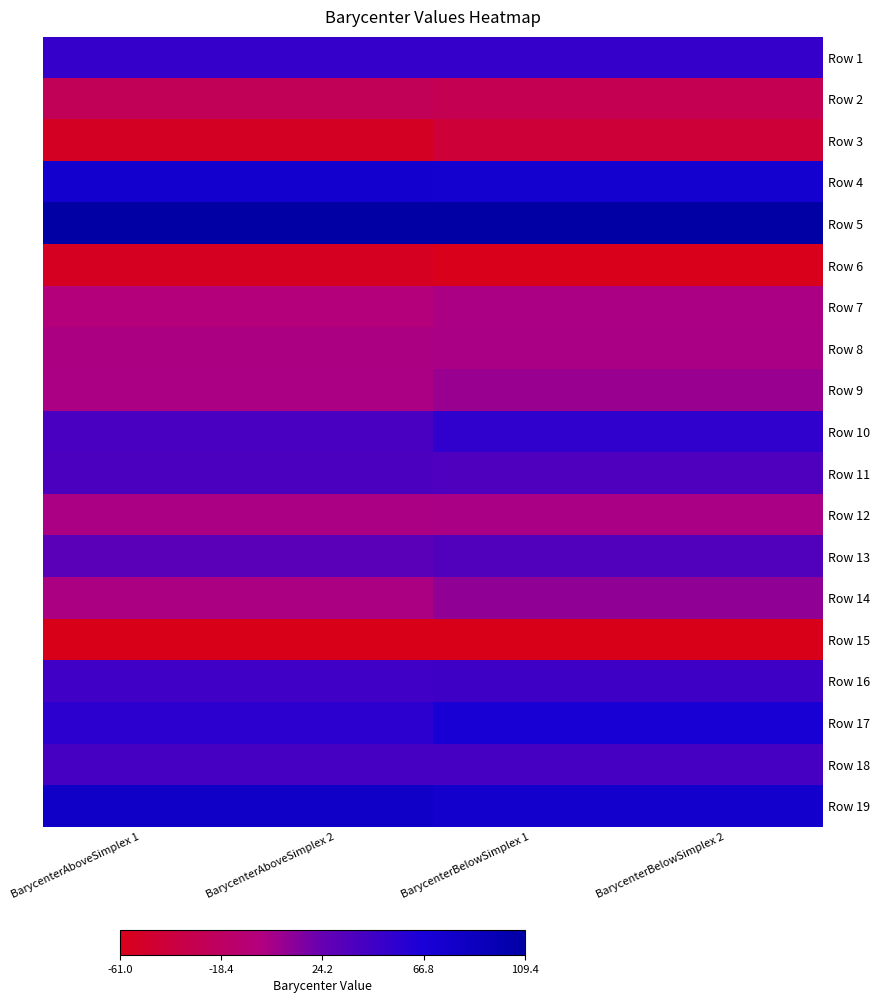

Reading right to left, extract all data points from this chart.

Row 1: BarycenterBelowSimplex 2=51.1	BarycenterBelowSimplex 1=51.1	BarycenterAboveSimplex 2=51.0	BarycenterAboveSimplex 1=51.0
Row 2: BarycenterBelowSimplex 2=-27.5	BarycenterBelowSimplex 1=-27.5	BarycenterAboveSimplex 2=-23.9	BarycenterAboveSimplex 1=-23.9
Row 3: BarycenterBelowSimplex 2=-43.0	BarycenterBelowSimplex 1=-43.0	BarycenterAboveSimplex 2=-54.4	BarycenterAboveSimplex 1=-54.4
Row 4: BarycenterBelowSimplex 2=74.7	BarycenterBelowSimplex 1=74.7	BarycenterAboveSimplex 2=74.8	BarycenterAboveSimplex 1=74.8
Row 5: BarycenterBelowSimplex 2=109.4	BarycenterBelowSimplex 1=109.4	BarycenterAboveSimplex 2=108.7	BarycenterAboveSimplex 1=108.7
Row 6: BarycenterBelowSimplex 2=-60.2	BarycenterBelowSimplex 1=-60.2	BarycenterAboveSimplex 2=-56.3	BarycenterAboveSimplex 1=-56.3
Row 7: BarycenterBelowSimplex 2=1.4	BarycenterBelowSimplex 1=1.4	BarycenterAboveSimplex 2=-4.0	BarycenterAboveSimplex 1=-4.0
Row 8: BarycenterBelowSimplex 2=1.6	BarycenterBelowSimplex 1=1.6	BarycenterAboveSimplex 2=0.4	BarycenterAboveSimplex 1=0.4
Row 9: BarycenterBelowSimplex 2=7.4	BarycenterBelowSimplex 1=7.4	BarycenterAboveSimplex 2=1.2	BarycenterAboveSimplex 1=1.2
Row 10: BarycenterBelowSimplex 2=54.1	BarycenterBelowSimplex 1=54.1	BarycenterAboveSimplex 2=40.0	BarycenterAboveSimplex 1=40.0
Row 11: BarycenterBelowSimplex 2=36.8	BarycenterBelowSimplex 1=36.8	BarycenterAboveSimplex 2=38.8	BarycenterAboveSimplex 1=38.8
Row 12: BarycenterBelowSimplex 2=1.9	BarycenterBelowSimplex 1=1.9	BarycenterAboveSimplex 2=1.2	BarycenterAboveSimplex 1=1.2
Row 13: BarycenterBelowSimplex 2=35.6	BarycenterBelowSimplex 1=35.6	BarycenterAboveSimplex 2=31.2	BarycenterAboveSimplex 1=31.2
Row 14: BarycenterBelowSimplex 2=9.6	BarycenterBelowSimplex 1=9.6	BarycenterAboveSimplex 2=0.3	BarycenterAboveSimplex 1=0.3
Row 15: BarycenterBelowSimplex 2=-61.0	BarycenterBelowSimplex 1=-61.0	BarycenterAboveSimplex 2=-60.5	BarycenterAboveSimplex 1=-60.5
Row 16: BarycenterBelowSimplex 2=45.6	BarycenterBelowSimplex 1=45.6	BarycenterAboveSimplex 2=45.2	BarycenterAboveSimplex 1=45.2
Row 17: BarycenterBelowSimplex 2=69.0	BarycenterBelowSimplex 1=69.0	BarycenterAboveSimplex 2=55.7	BarycenterAboveSimplex 1=55.7
Row 18: BarycenterBelowSimplex 2=42.1	BarycenterBelowSimplex 1=42.1	BarycenterAboveSimplex 2=41.8	BarycenterAboveSimplex 1=41.8
Row 19: BarycenterBelowSimplex 2=76.9	BarycenterBelowSimplex 1=76.9	BarycenterAboveSimplex 2=80.9	BarycenterAboveSimplex 1=80.9